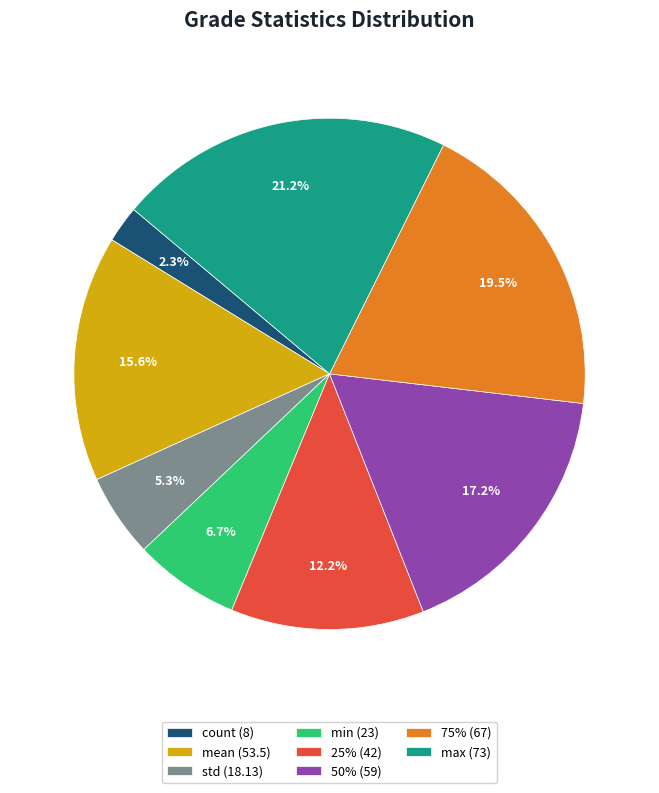

What is the smallest slice in the pie chart?

count